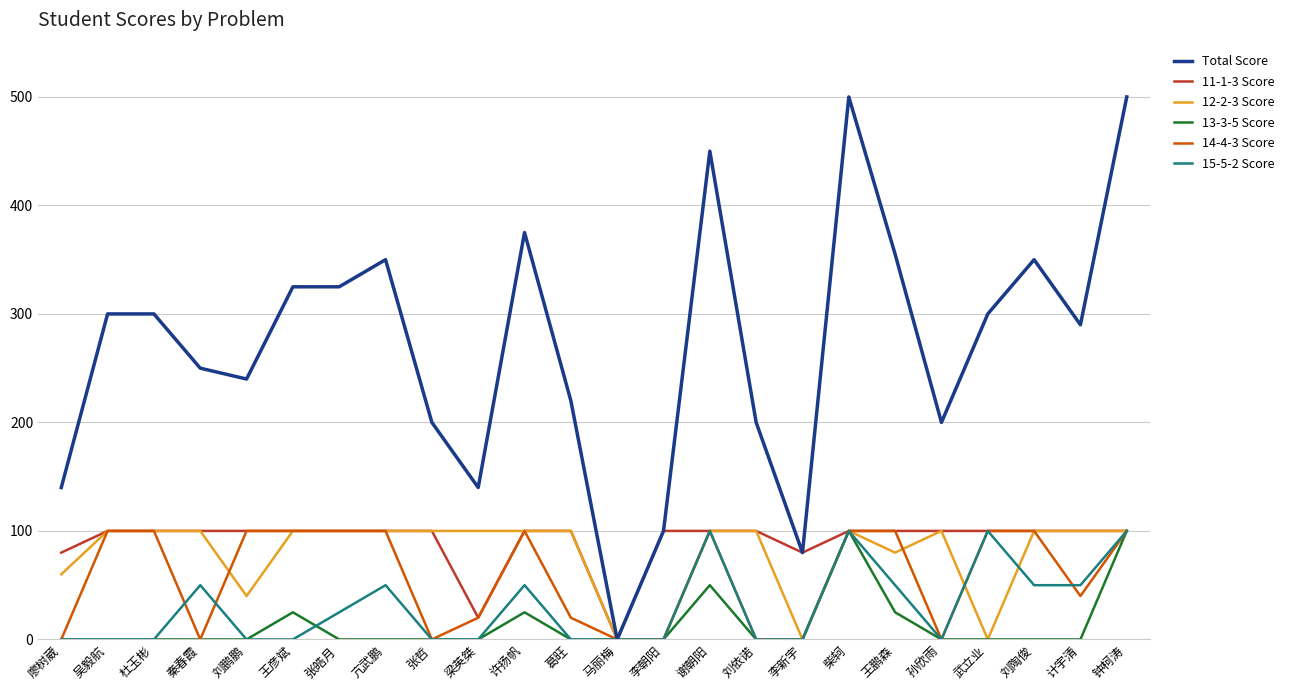

What is the difference between the highest and lowest values at 孙欣雨?

200